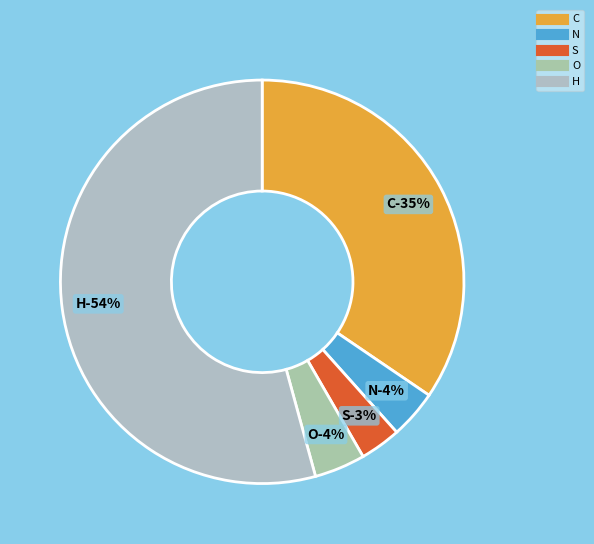

What is the majority slice?

H